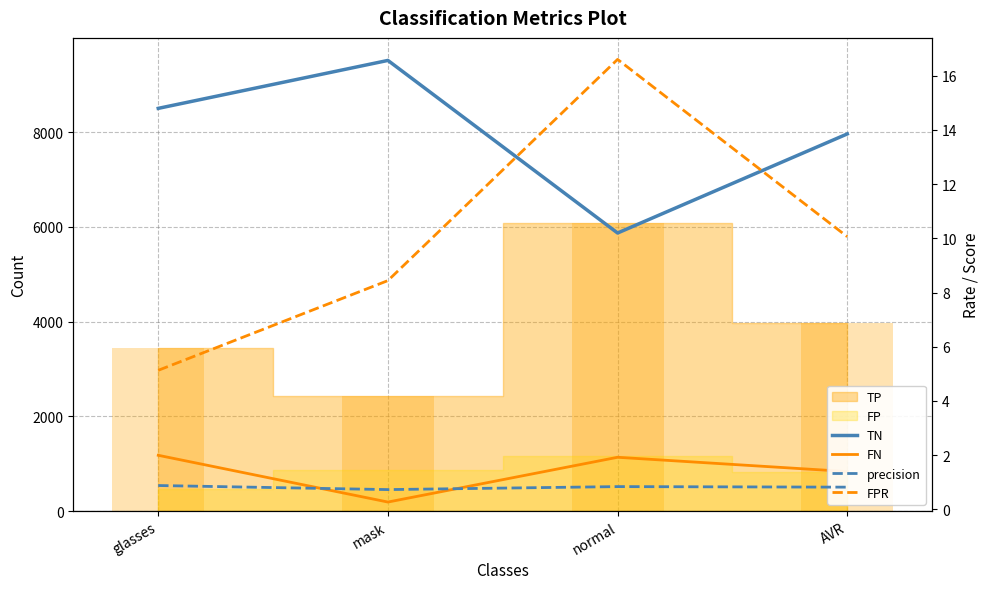

How many bars are there in each group?

4